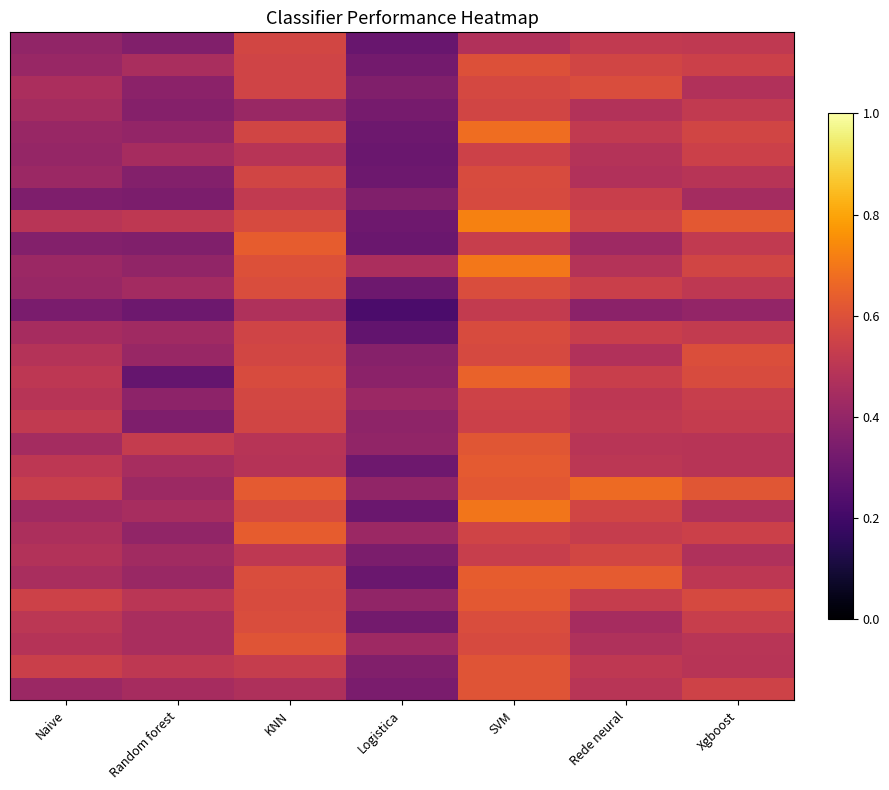

What is the smallest value displayed?

0.2